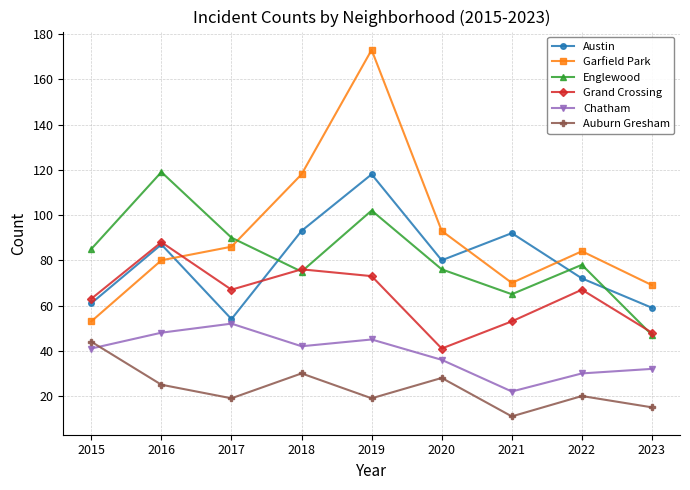

What are all the series names shown in the legend?

Austin, Garfield Park, Englewood, Grand Crossing, Chatham, Auburn Gresham